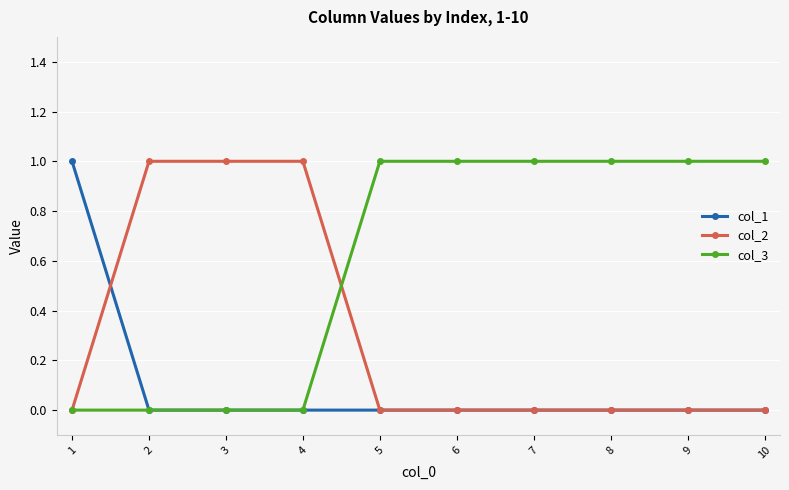

Rank the series by their average value, from highest to lowest.

col_3, col_2, col_1